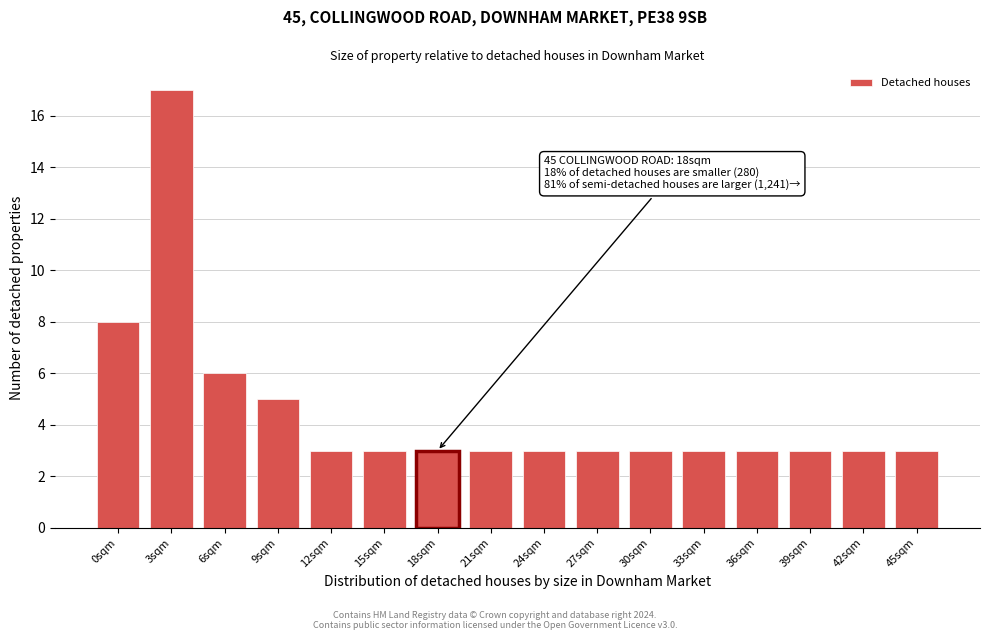

Reading right to left, list all the values displayed in this chart.

45sqm=3	42sqm=3	39sqm=3	36sqm=3	33sqm=3	30sqm=3	27sqm=3	24sqm=3	21sqm=3	18sqm=3	15sqm=3	12sqm=3	9sqm=5	6sqm=6	3sqm=17	0sqm=8